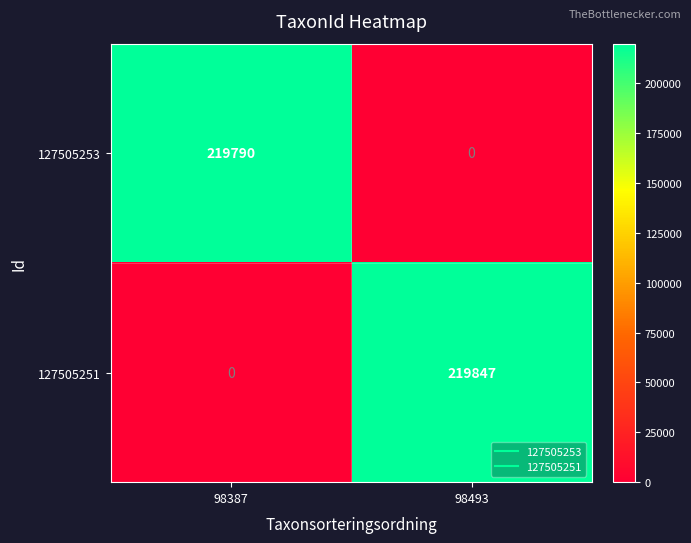

Reading left to right, extract all data points from this chart.

127505253: 98387=219790	98493=0
127505251: 98387=0	98493=219847